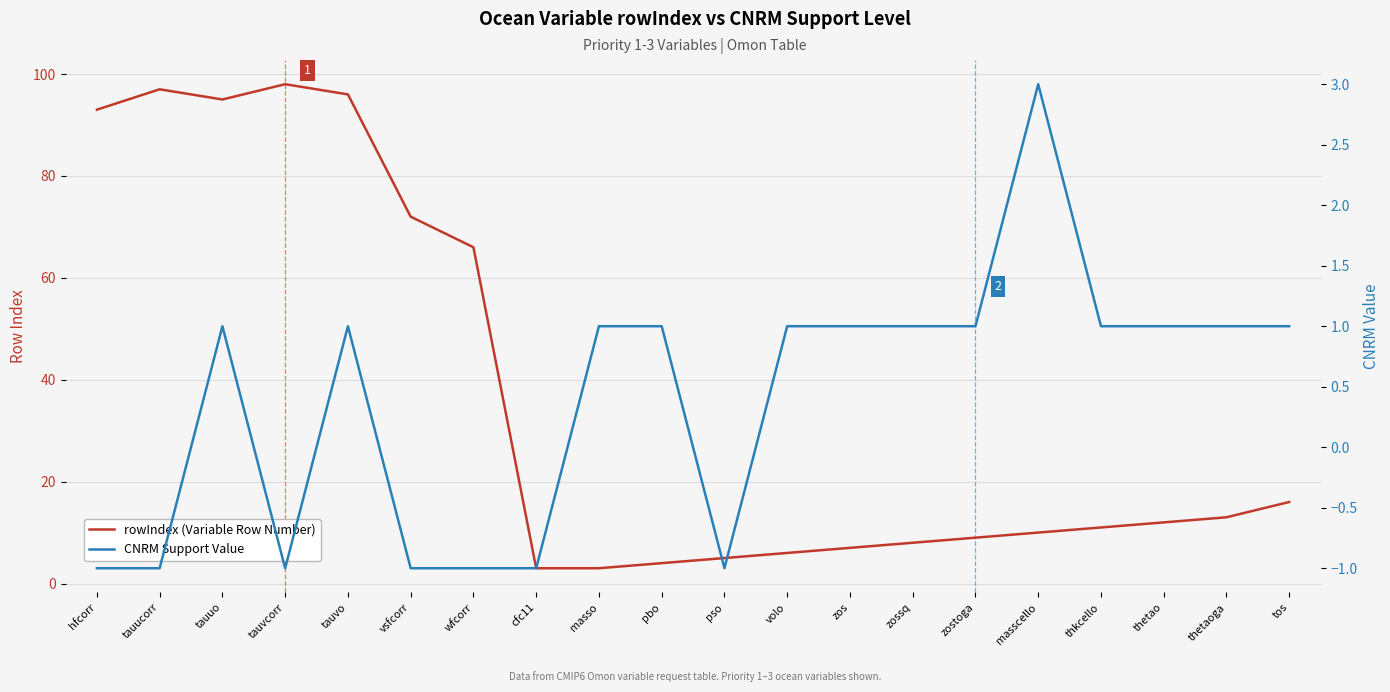

Reading left to right, transcribe all the data shown in this chart.

rowIndex (Variable Row Number): 93	97	95	98	96	72	66	3	3	4	5	6	7	8	9	10	11	12	13	16
CNRM Support Value: -1	-1	1	-1	1	-1	-1	-1	1	1	-1	1	1	1	1	3	1	1	1	1